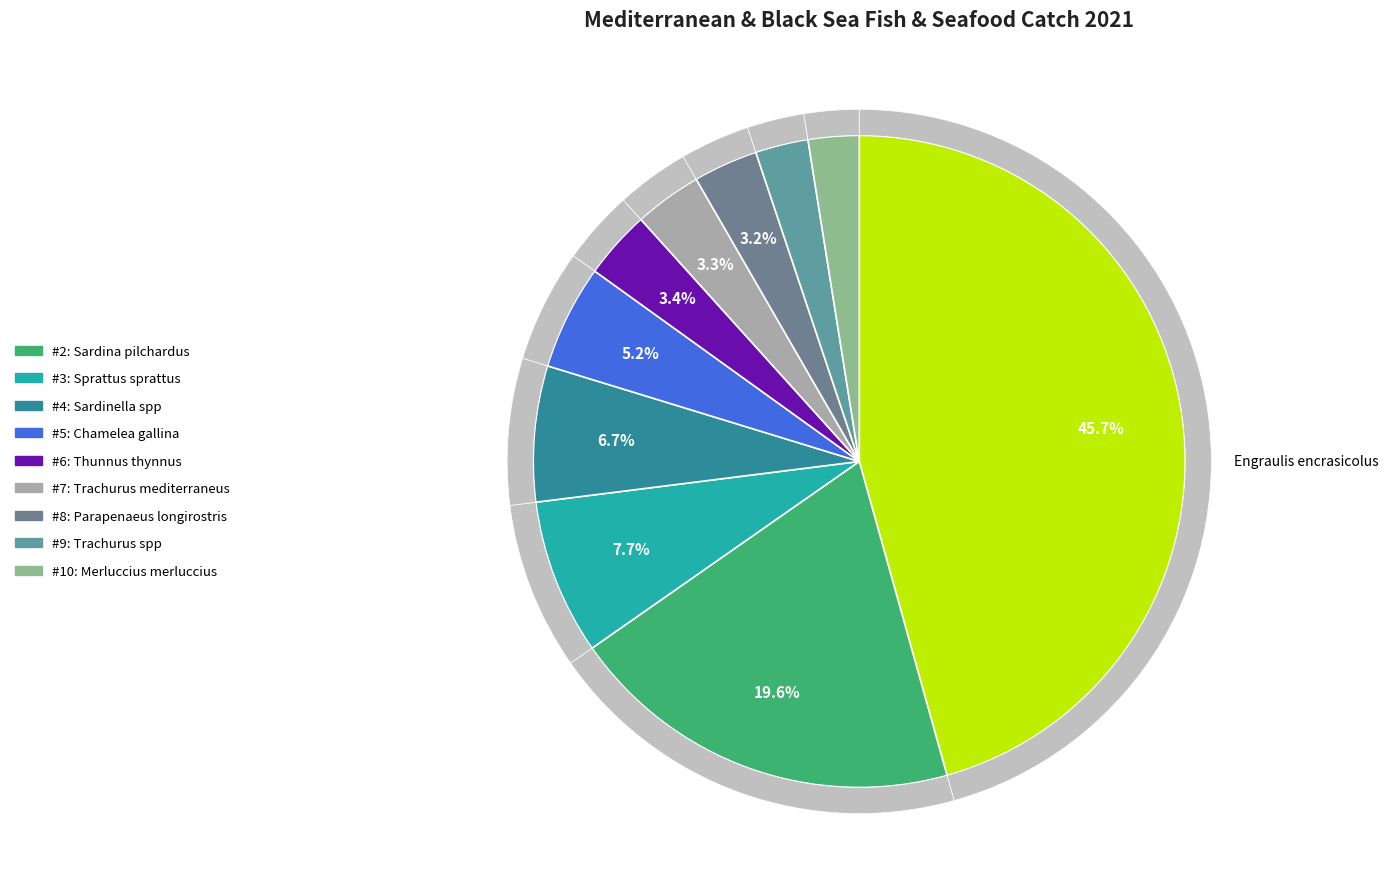

What is the change in value from Sprattus sprattus to Sardinella spp?

-6929.5